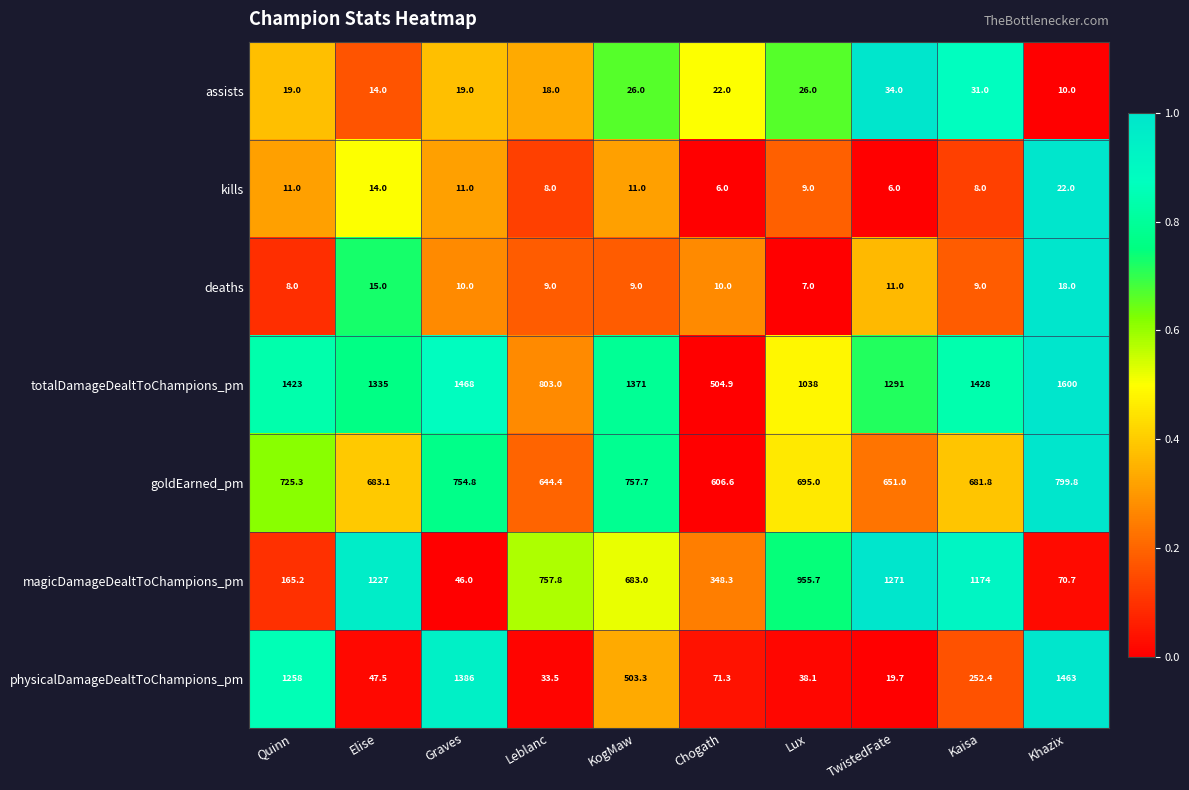

Is it true that magicDamageDealtToChampions_pm equals 1922.3 at Elise?

False